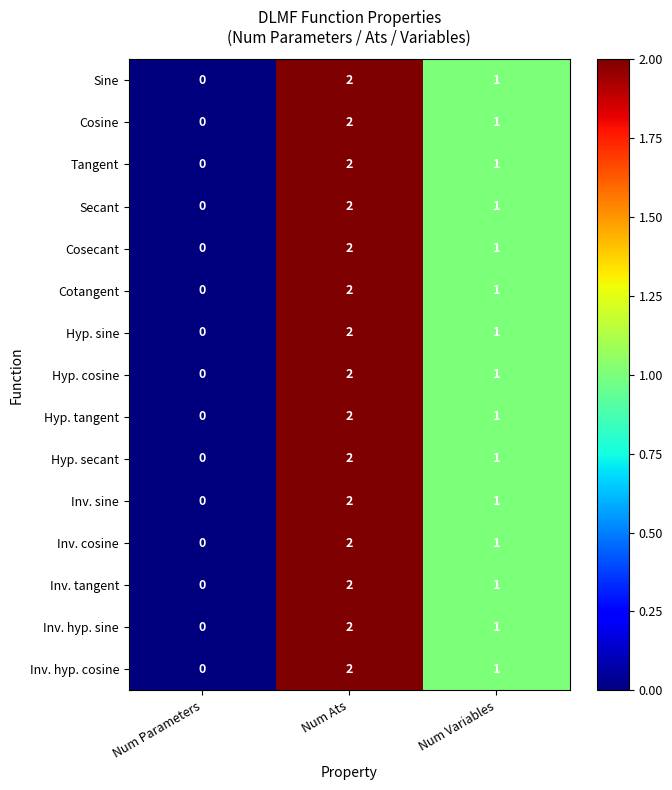

Which category has the highest value across all series?

Num Ats